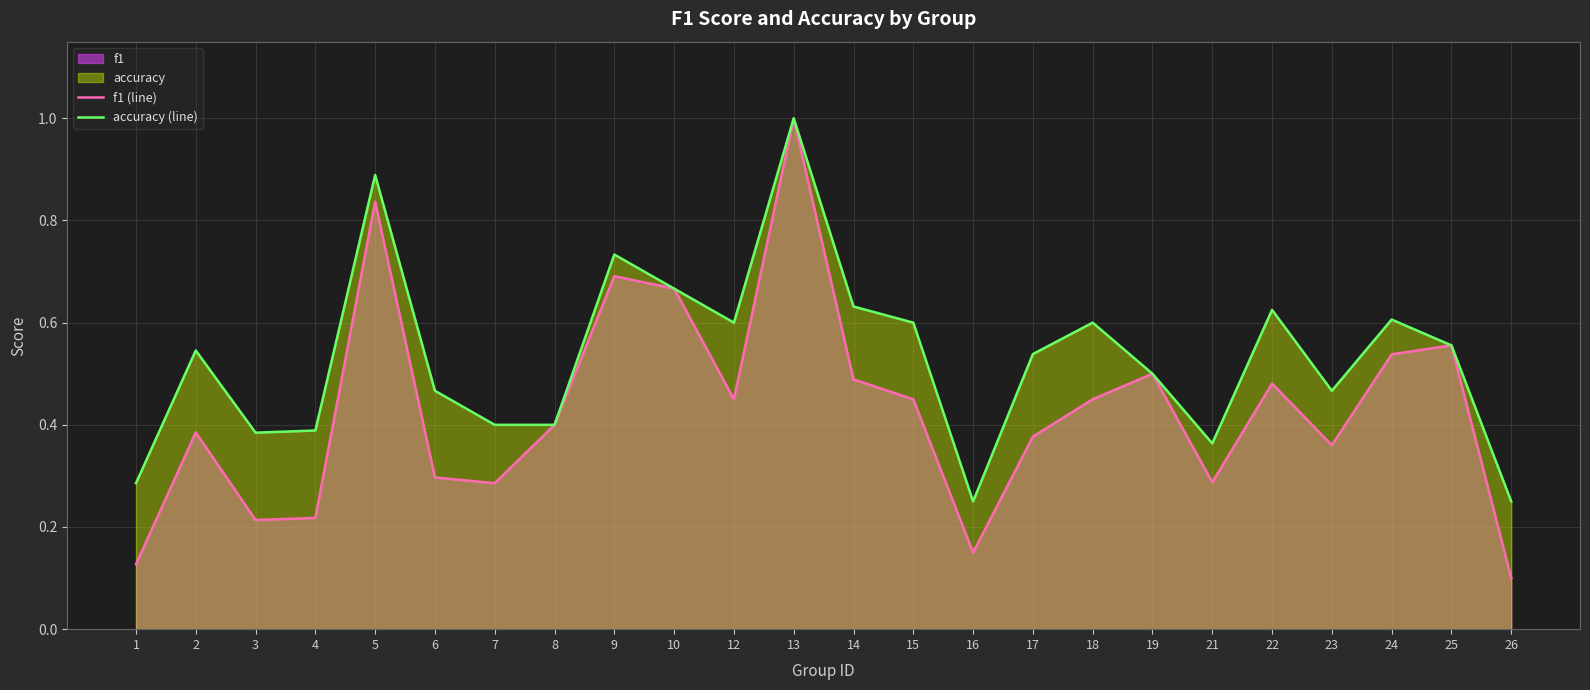

Reading right to left, what are all the values shown in this chart?

f1 (line): 26=0.1	25=0.6	24=0.5	23=0.4	22=0.5	21=0.3	19=0.5	18=0.5	17=0.4	16=0.2	15=0.5	14=0.5	13=1.0	12=0.5	10=0.7	9=0.7	8=0.4	7=0.3	6=0.3	5=0.8	4=0.2	3=0.2	2=0.4	1=0.1
accuracy (line): 26=0.2	25=0.6	24=0.6	23=0.5	22=0.6	21=0.4	19=0.5	18=0.6	17=0.5	16=0.2	15=0.6	14=0.6	13=1.0	12=0.6	10=0.7	9=0.7	8=0.4	7=0.4	6=0.5	5=0.9	4=0.4	3=0.4	2=0.5	1=0.3